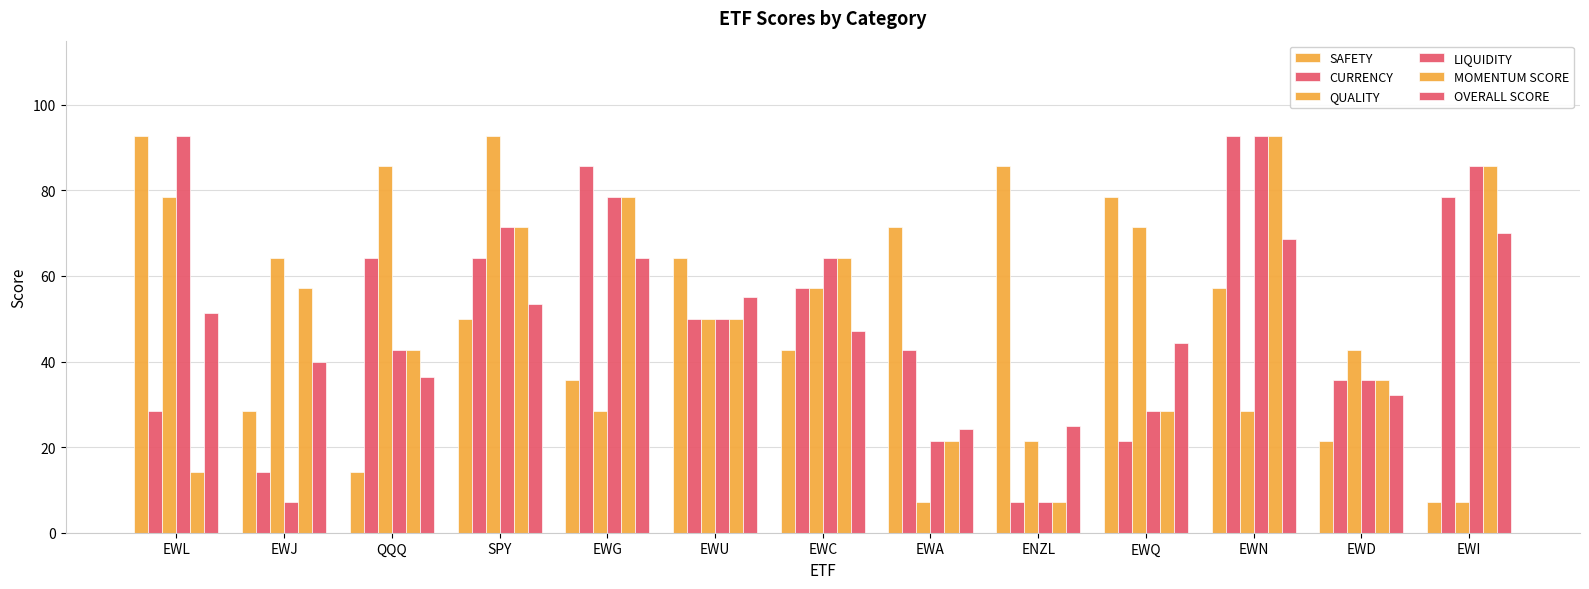

True or false: SAFETY has a value of 92.8 at EWL.

True